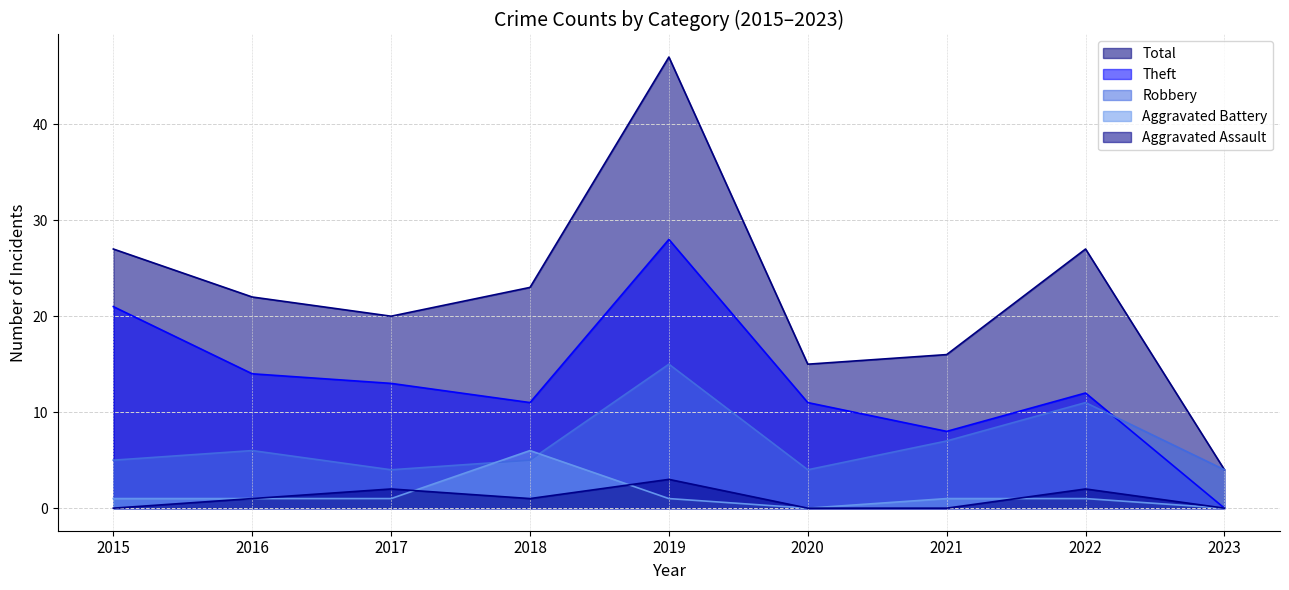

In Total, how many points are lower than both neighbors (excluding endpoints)?

2